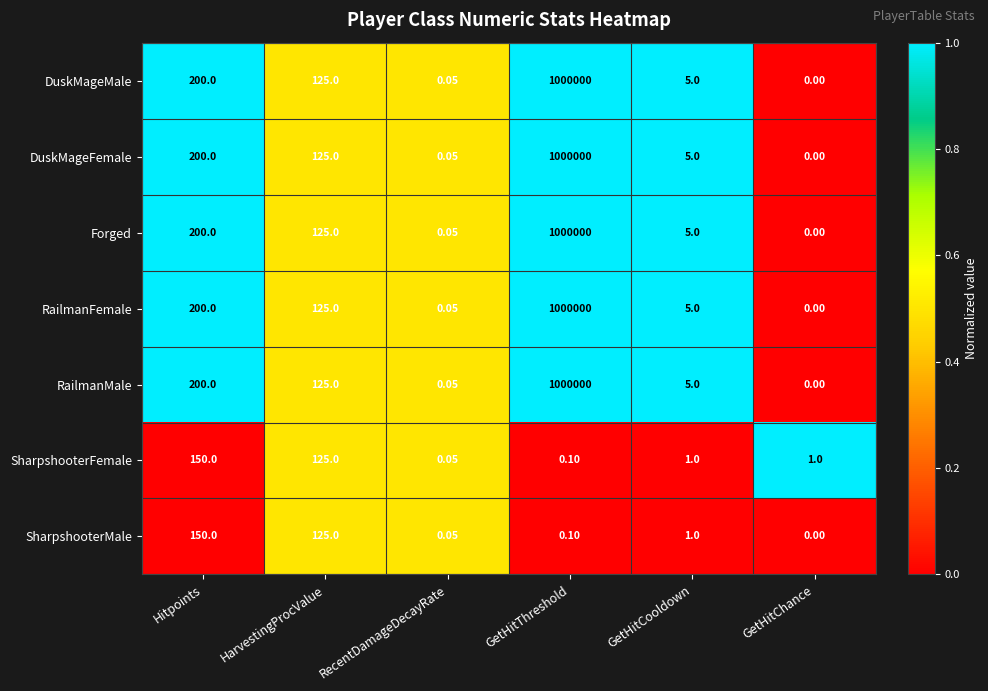

At which category does the chart reach its minimum across all series?

GetHitChance